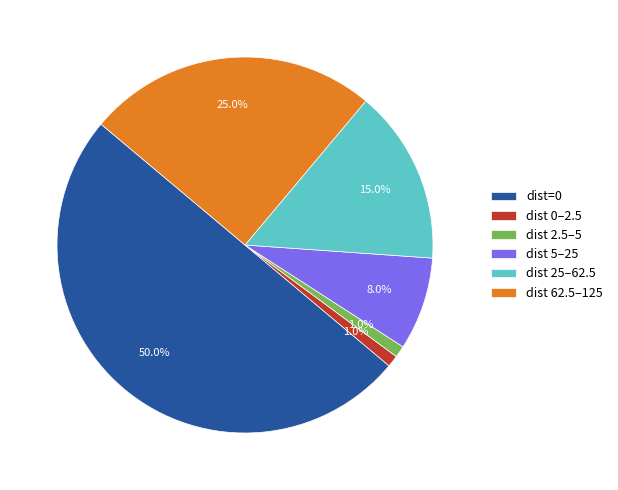

How much of the chart is everything except dist 0–2.5?

99.0%